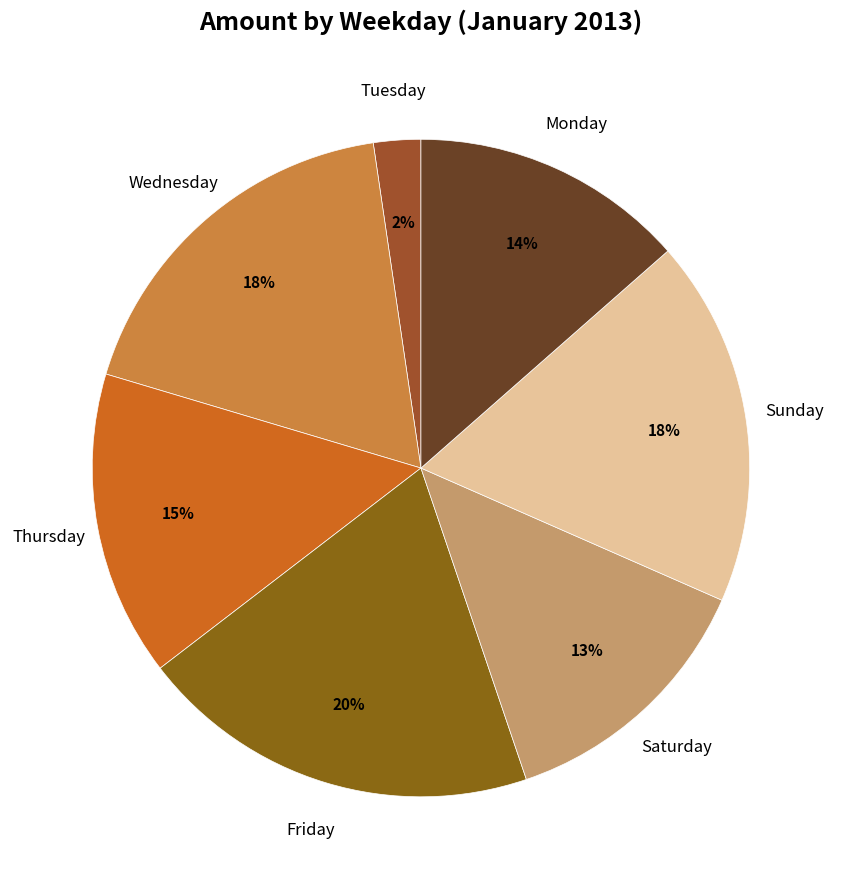

To the nearest percent, what is the average slice percentage?

14%